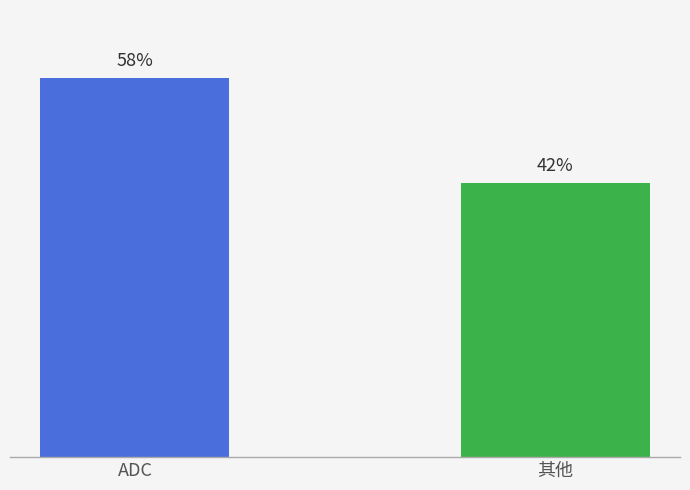

List the labels in order of value, smallest first.

其他, ADC